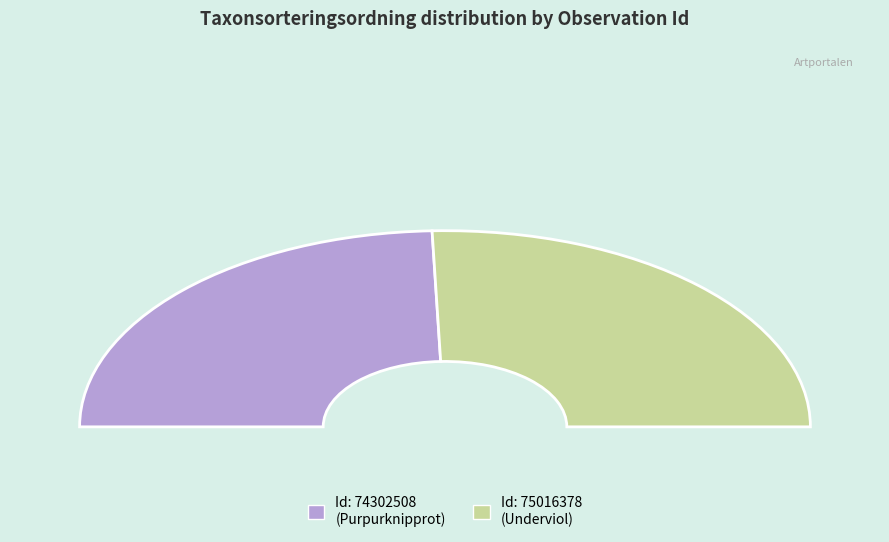

Which slice is the smallest?

74302508